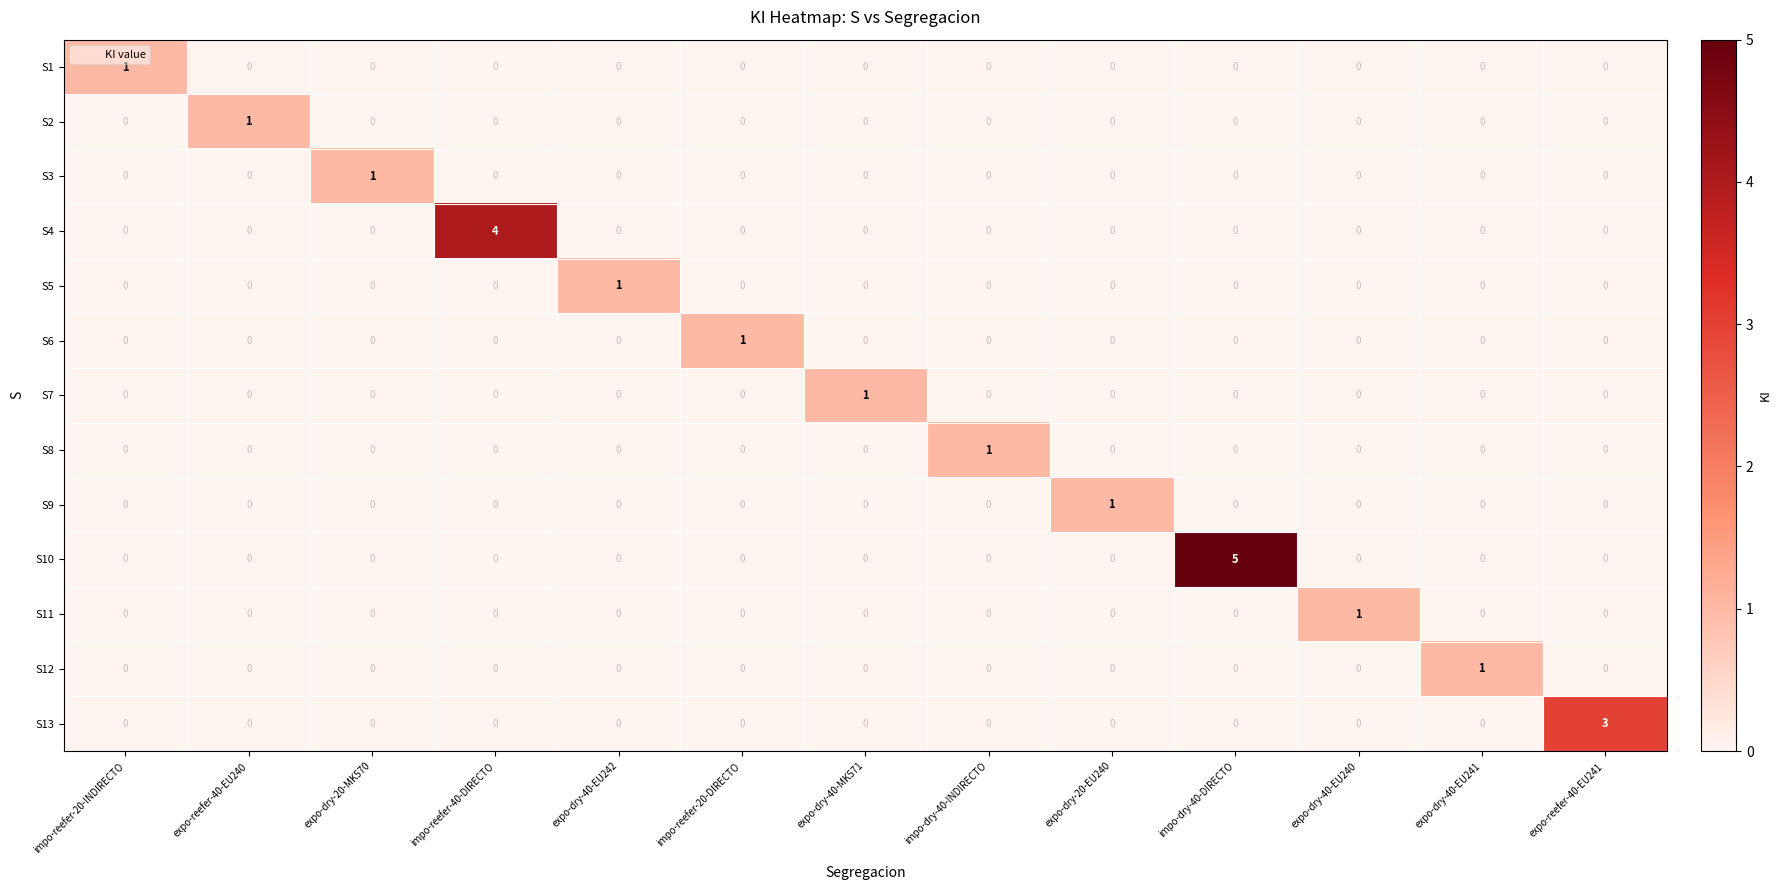

At how many categories does at least one series exceed 2?

3